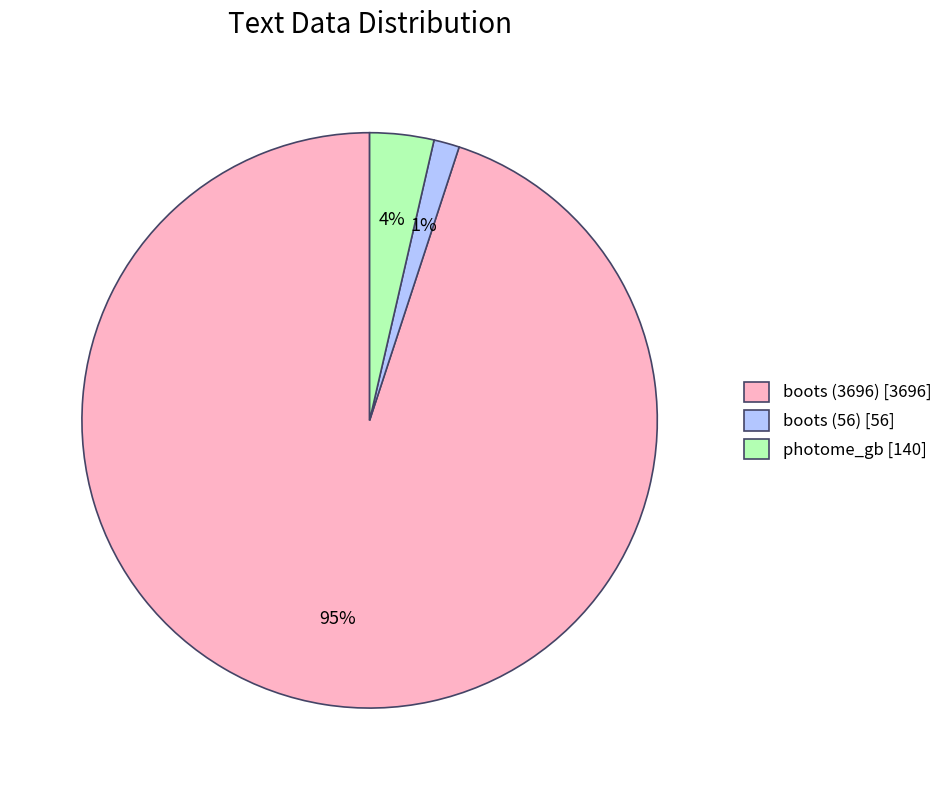

Which has a higher value, boots (56) [56] or photome_gb [140]?

photome_gb [140]